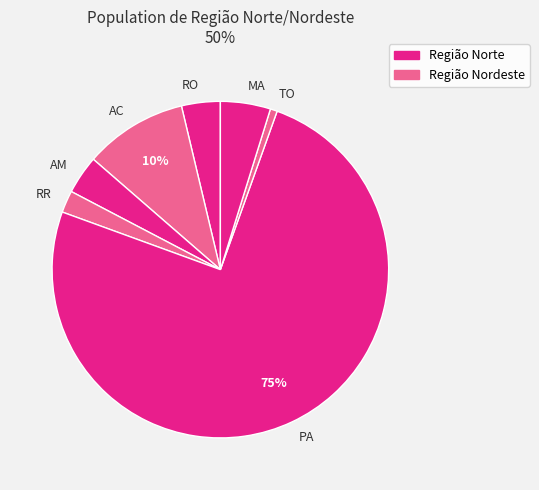

What is the smallest slice in the pie chart?

TO